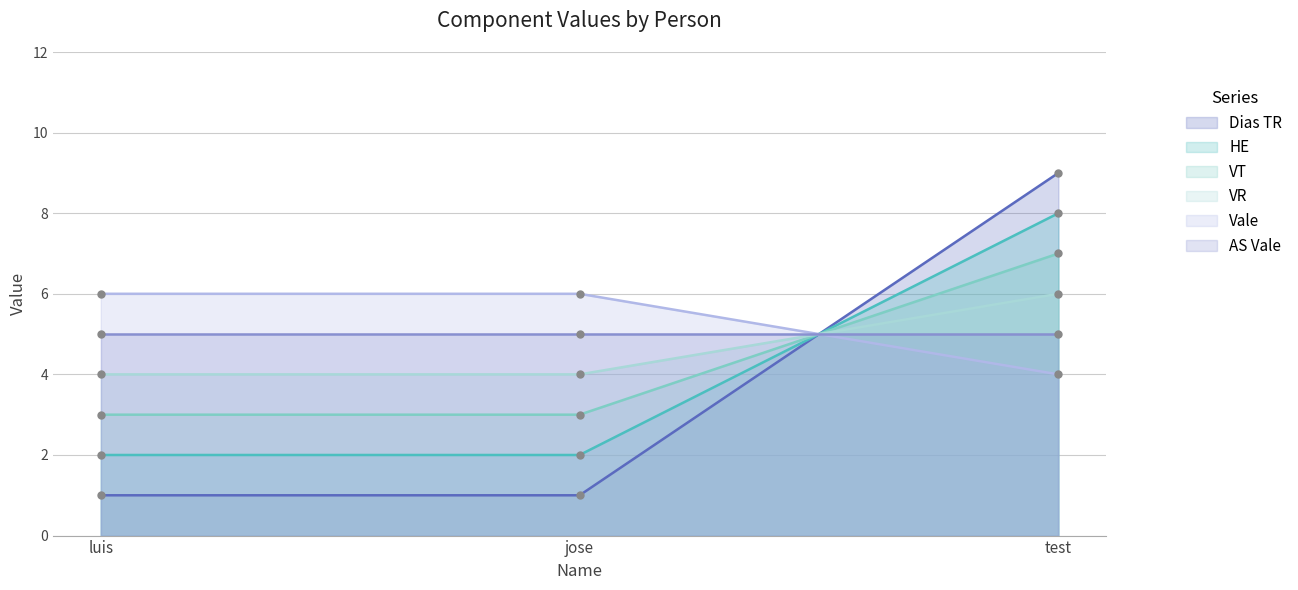

List the labels in order of Vale value, largest first.

luis, jose, test